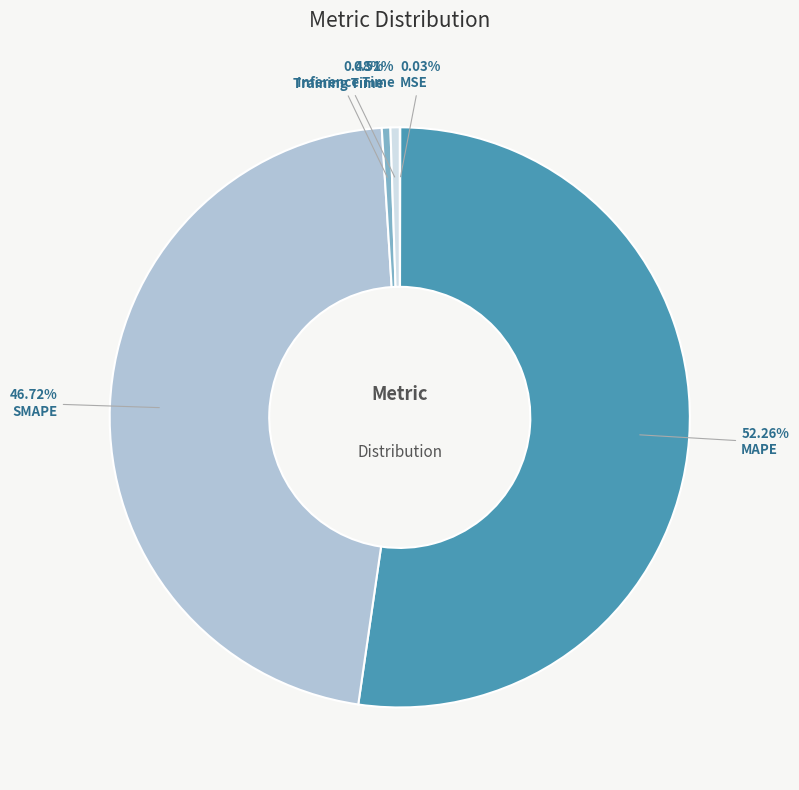

Do MAPE and Inference Time together represent more than half of the pie?

Yes